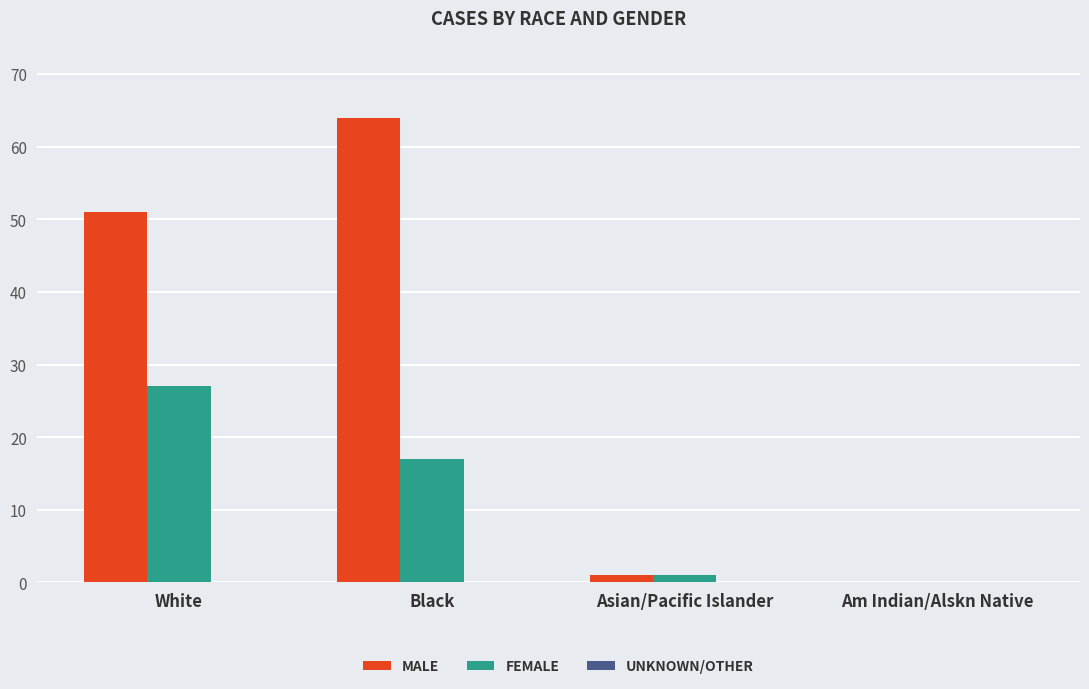

Which category has the highest value across all series?

Black